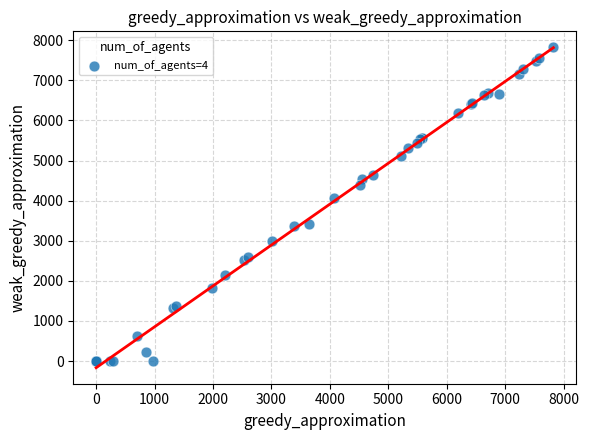

What Y value in the scatter plot is closest to 3911?

4069